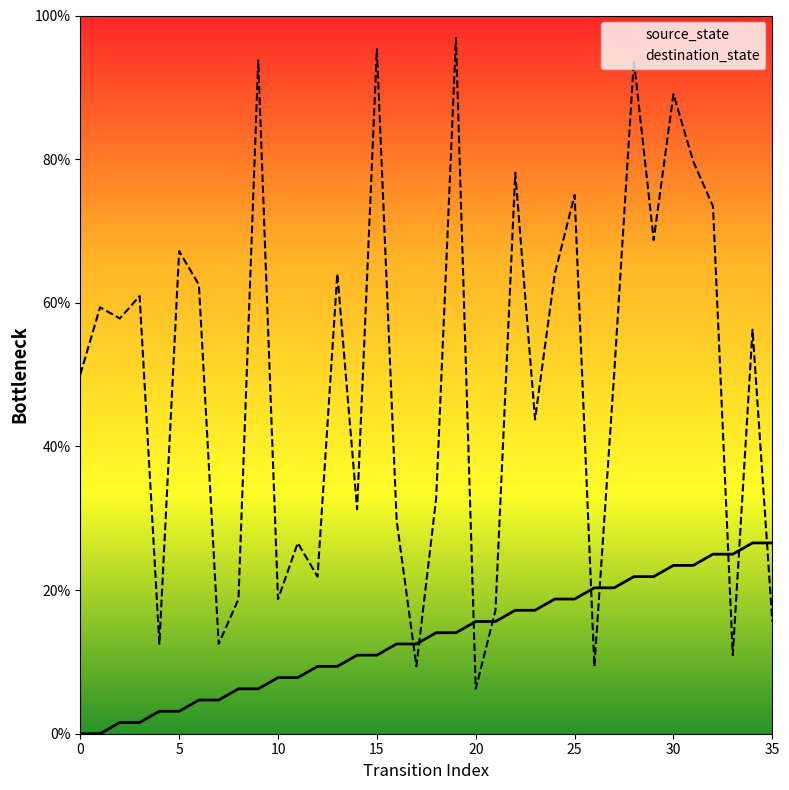

True or false: destination_state and source_state intersect in this chart.

True